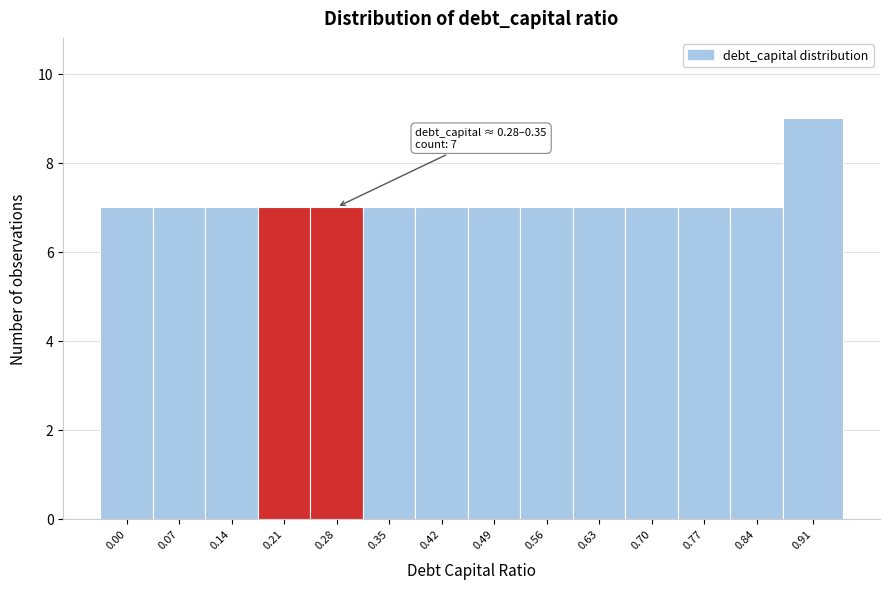

Reading left to right, what are all the values shown in this chart?

0.00=7	0.07=7	0.14=7	0.21=7	0.28=7	0.35=7	0.42=7	0.49=7	0.56=7	0.63=7	0.70=7	0.77=7	0.84=7	0.91=9